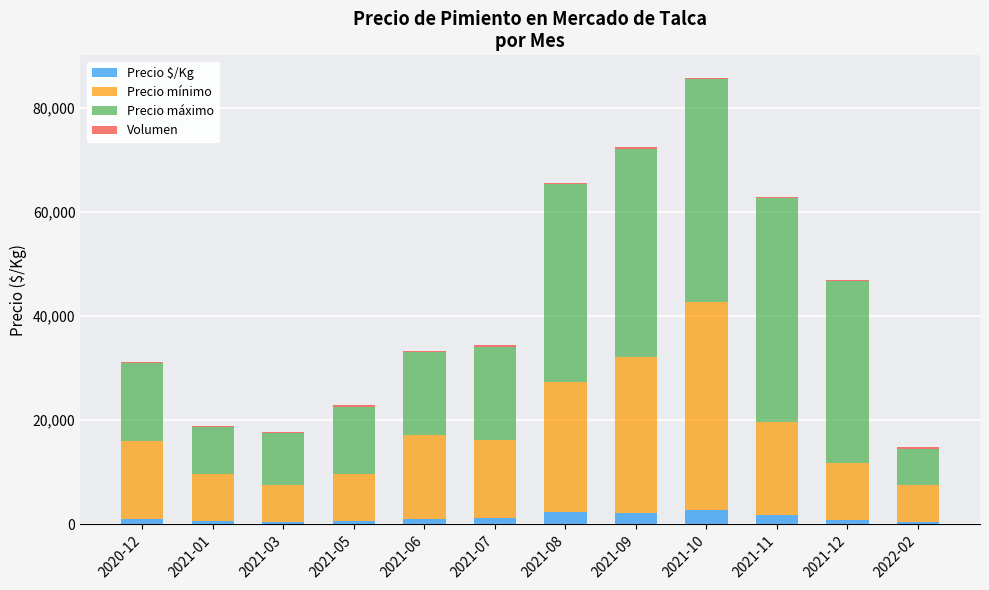

What is the sum of all Precio $/Kg values?

15068